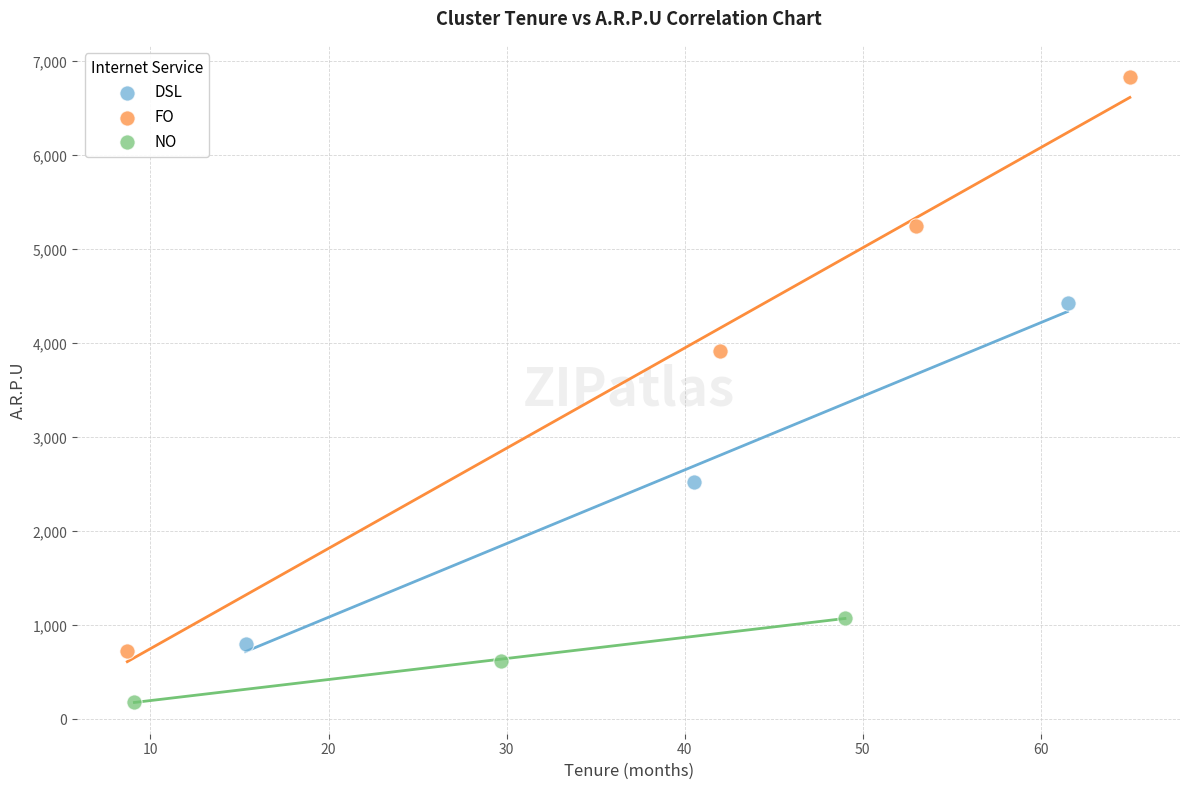

What are all the series names shown in the legend?

DSL, FO, NO